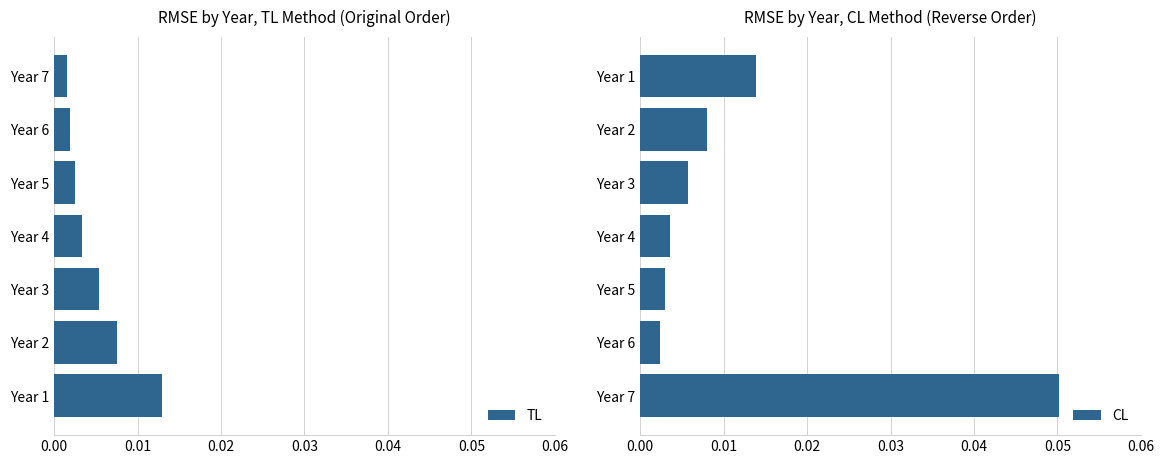

List the series in order of their peak value, highest first.

CL, TL